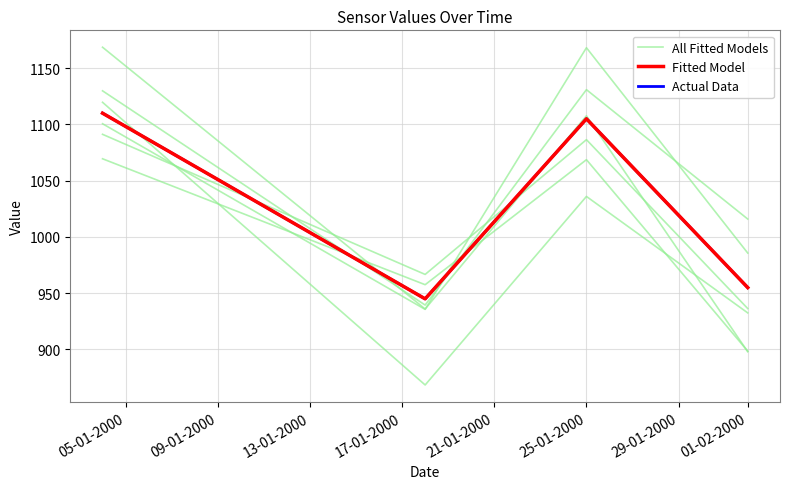

Which series has the widest spread of values?

All Fitted Models